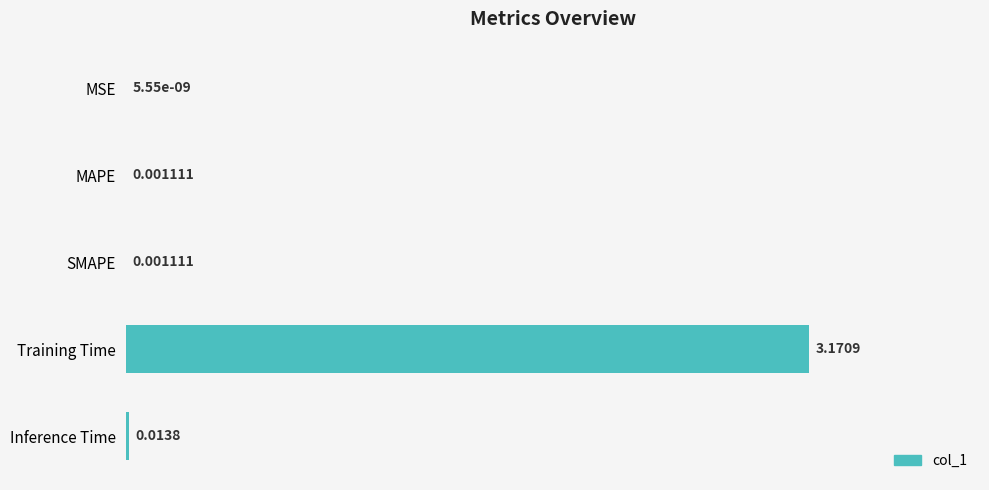

What is the average value?

0.6